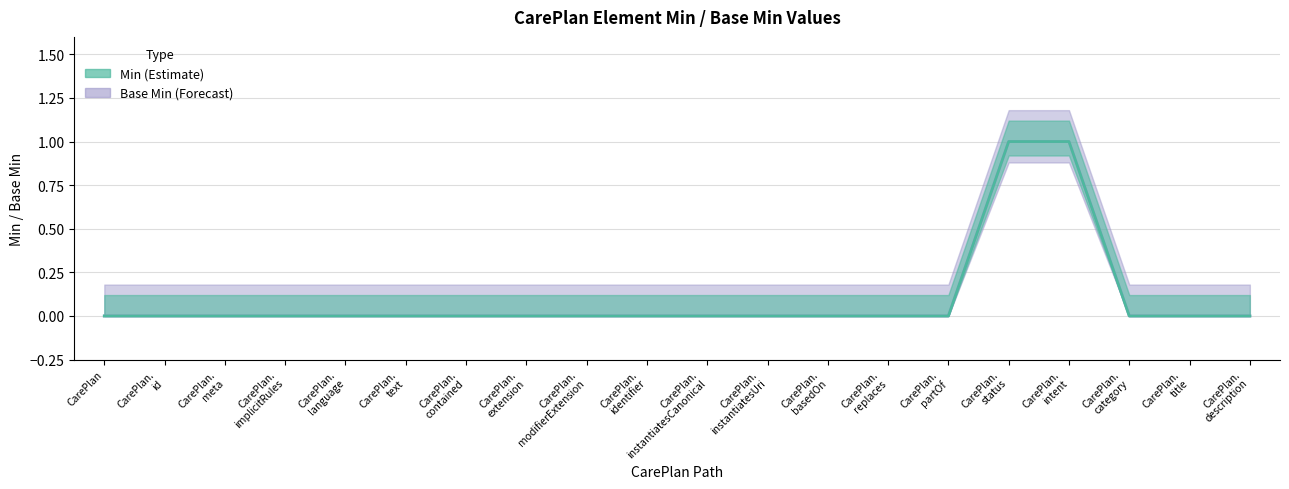

The value of Base Min at CarePlan.description is 0. True or false?

True